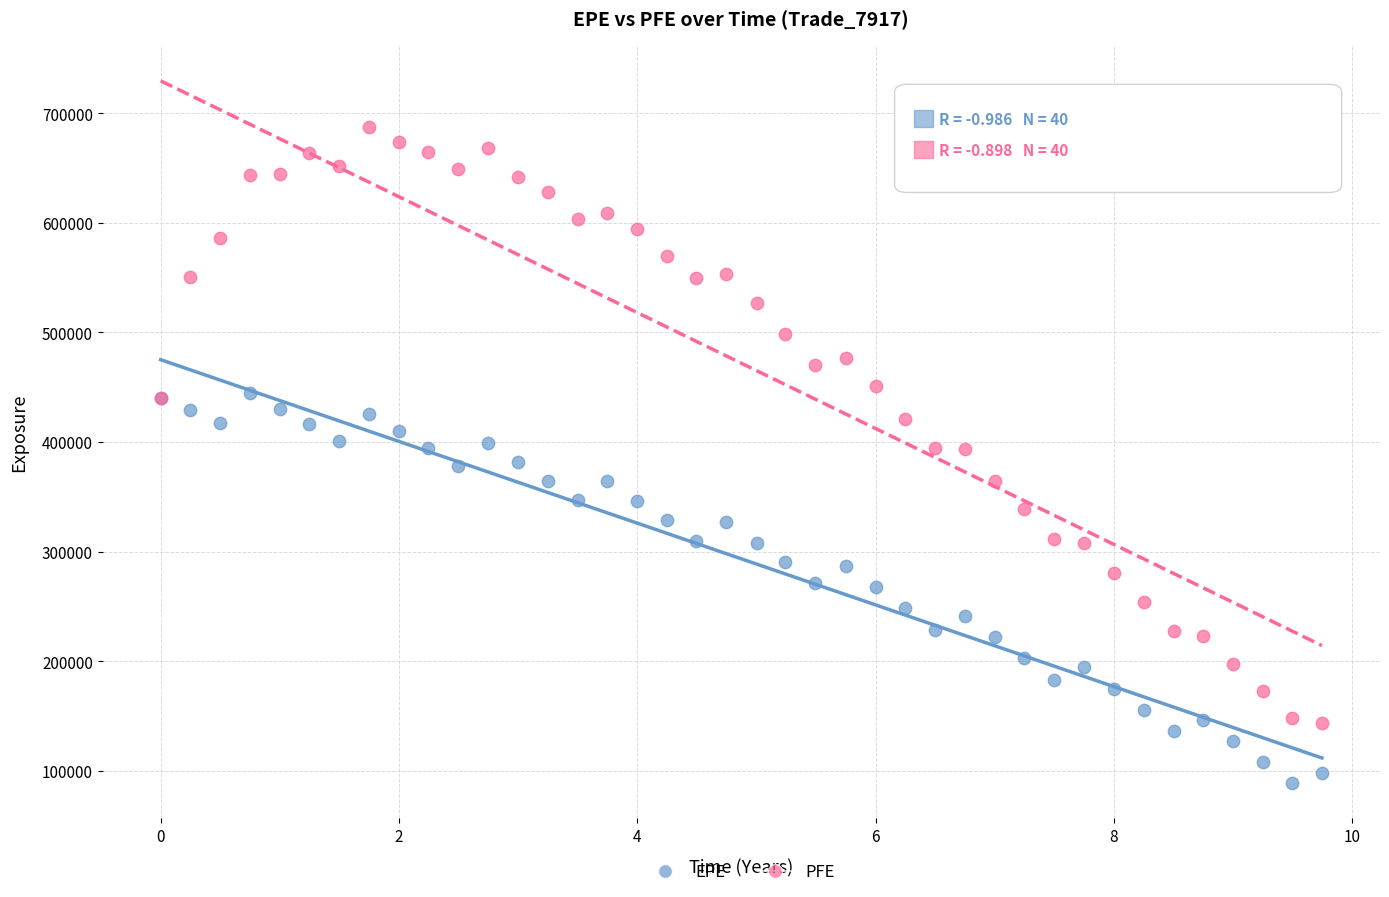

Which series reaches the minimum Y coordinate?

EPE